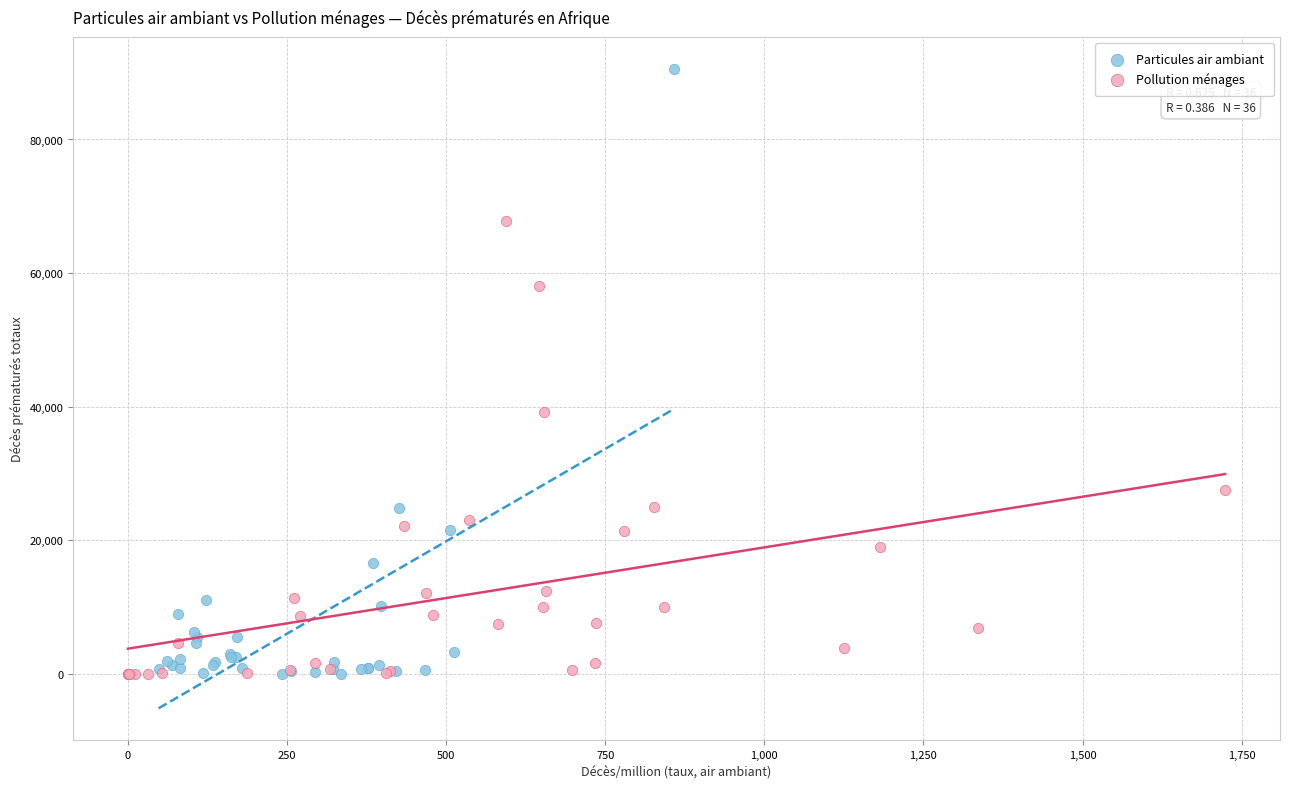

Which series contains the highest Y value?

Particules air ambiant